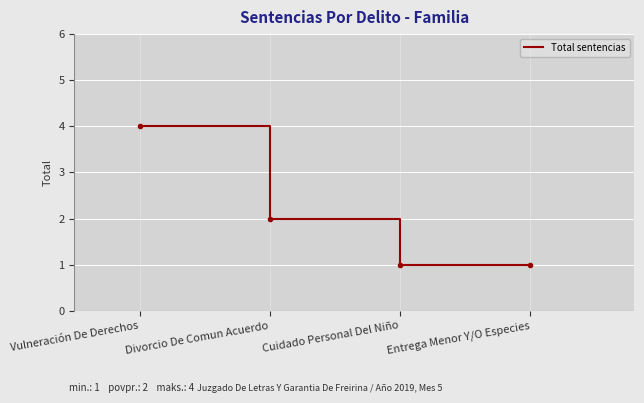

Count the number of categories in the chart.

4